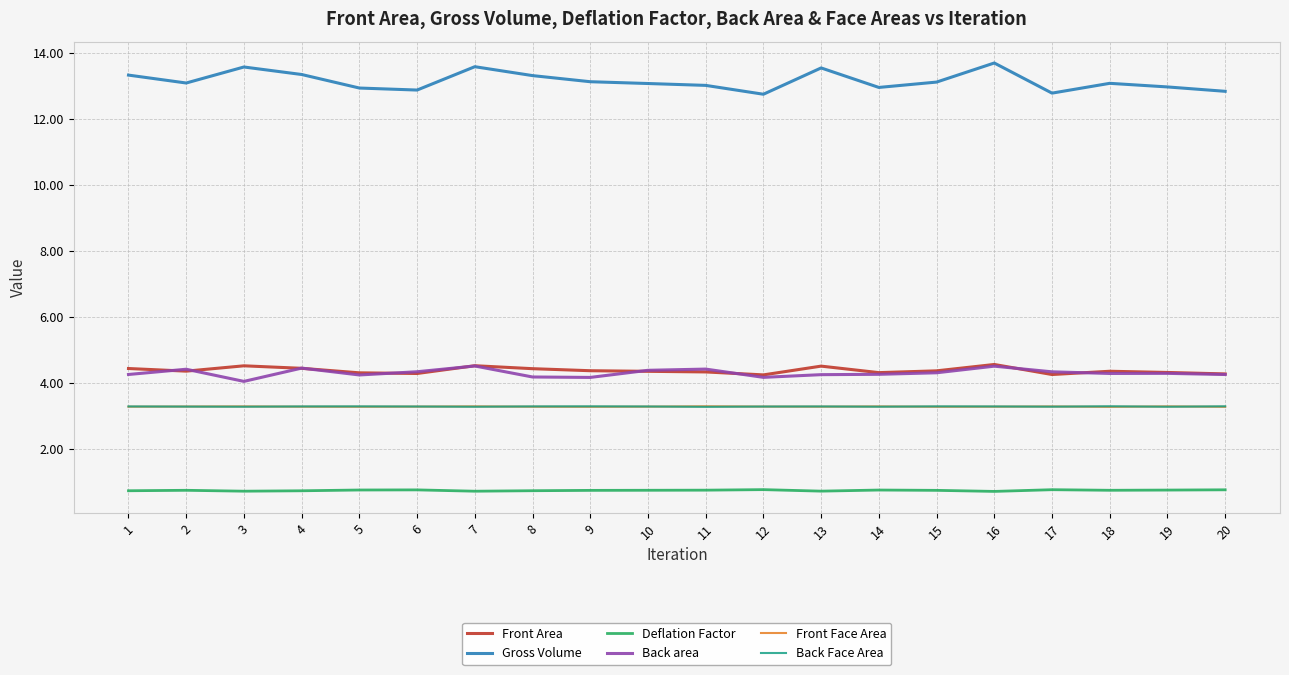

What is the minimum value for Front Face Area?

3.3